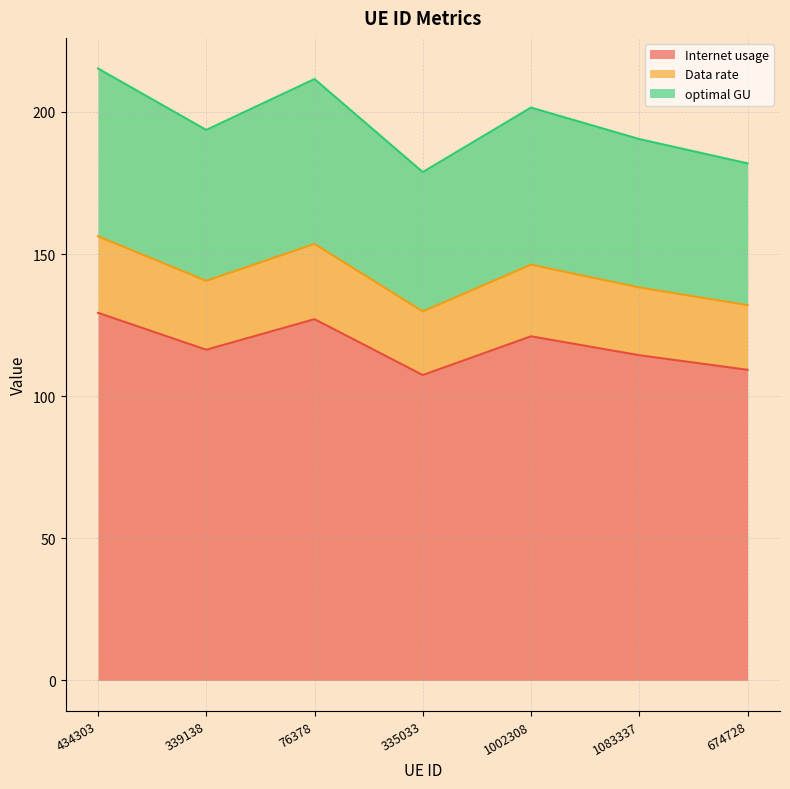

True or false: Internet usage has a value of 109.3 at 674728.

True